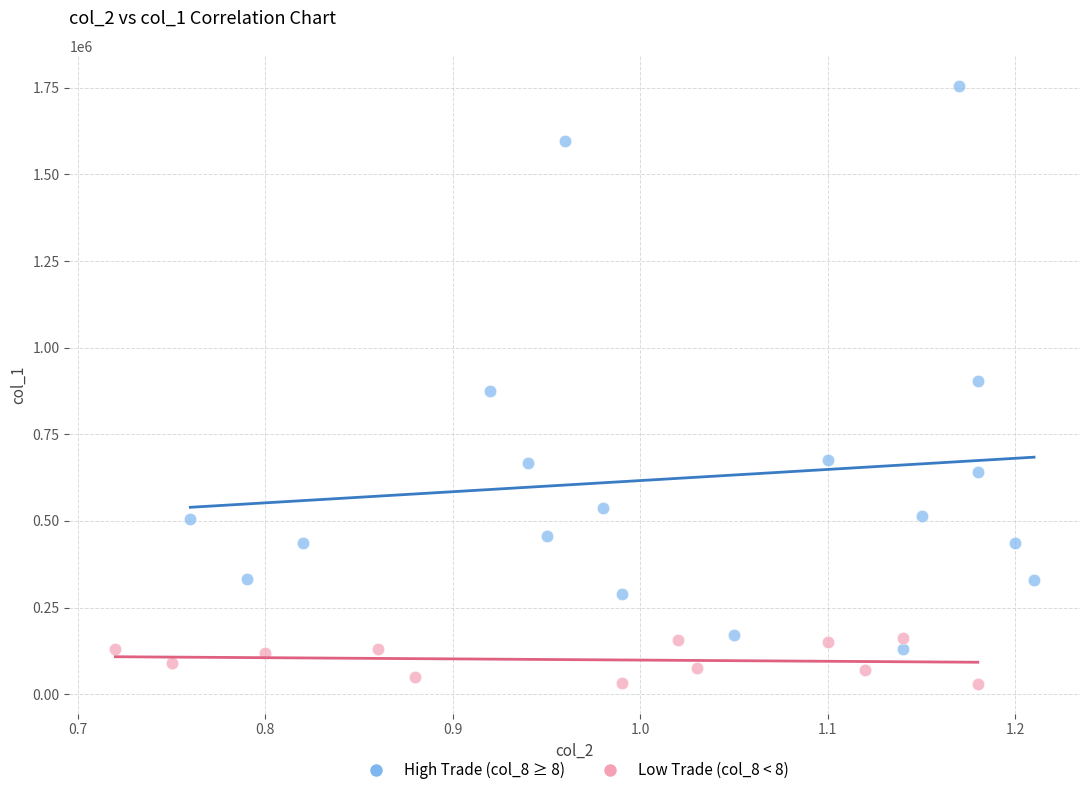

Which series contains the lowest Y value?

Low Trade (col_8 < 8)